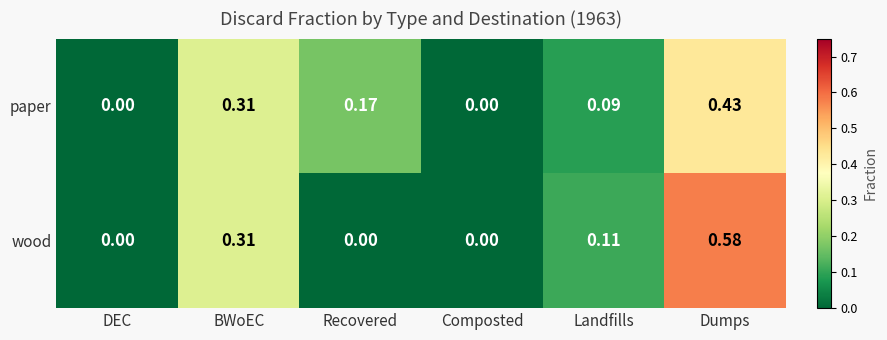

Which series has the largest range (max minus min)?

wood